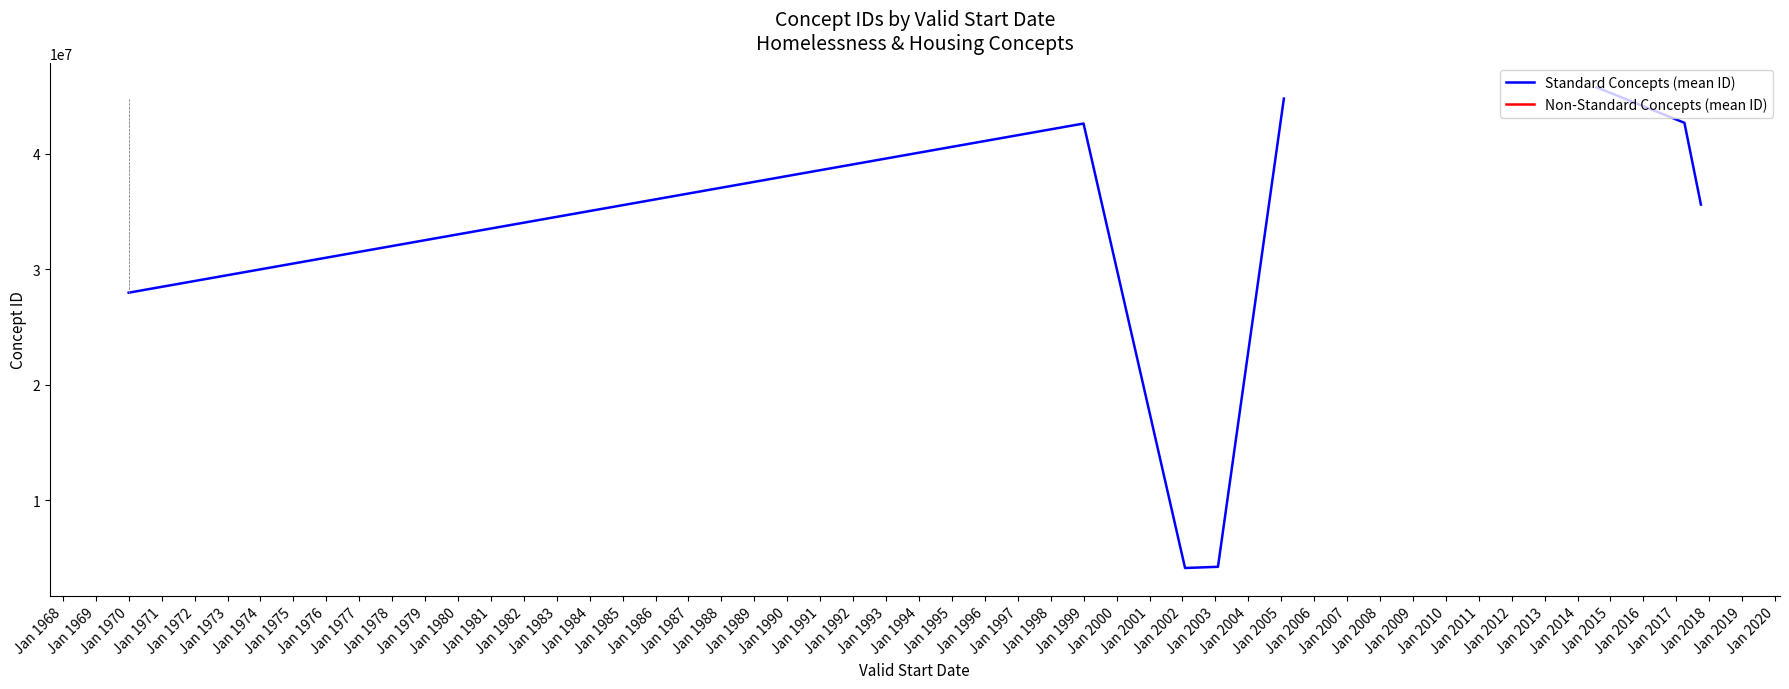

Rank the series at Jan 1974 from lowest to highest value.

Standard Concepts (mean ID), Non-Standard Concepts (mean ID)